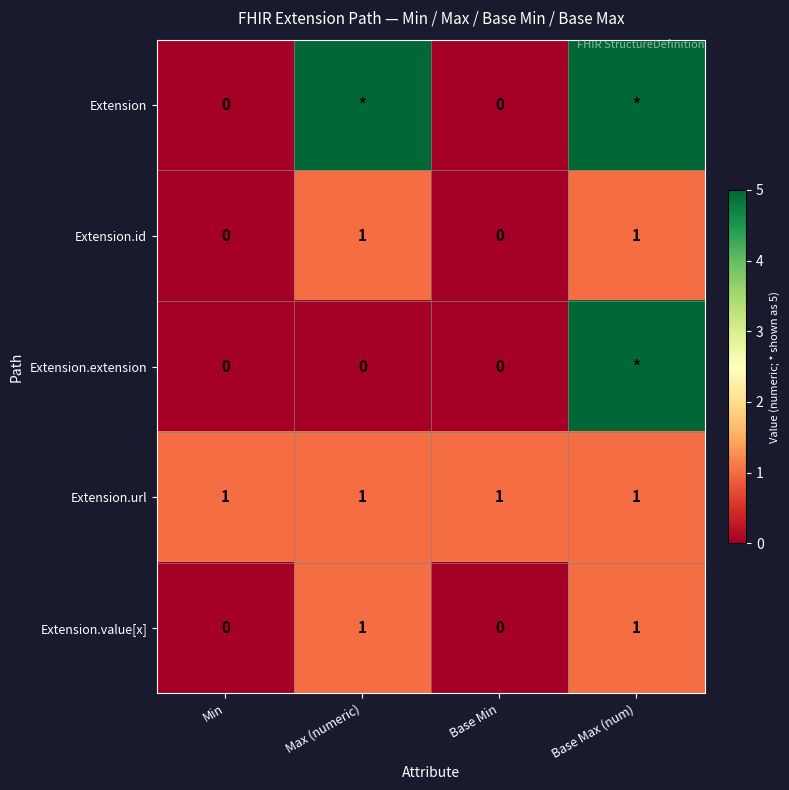

True or false: Extension.url has a value of 1 at Min.

True